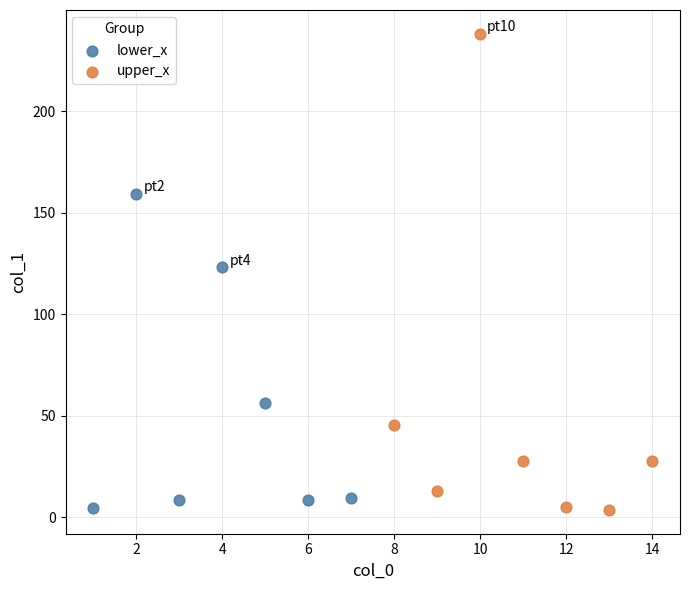

Which series contains the highest Y value?

upper_x